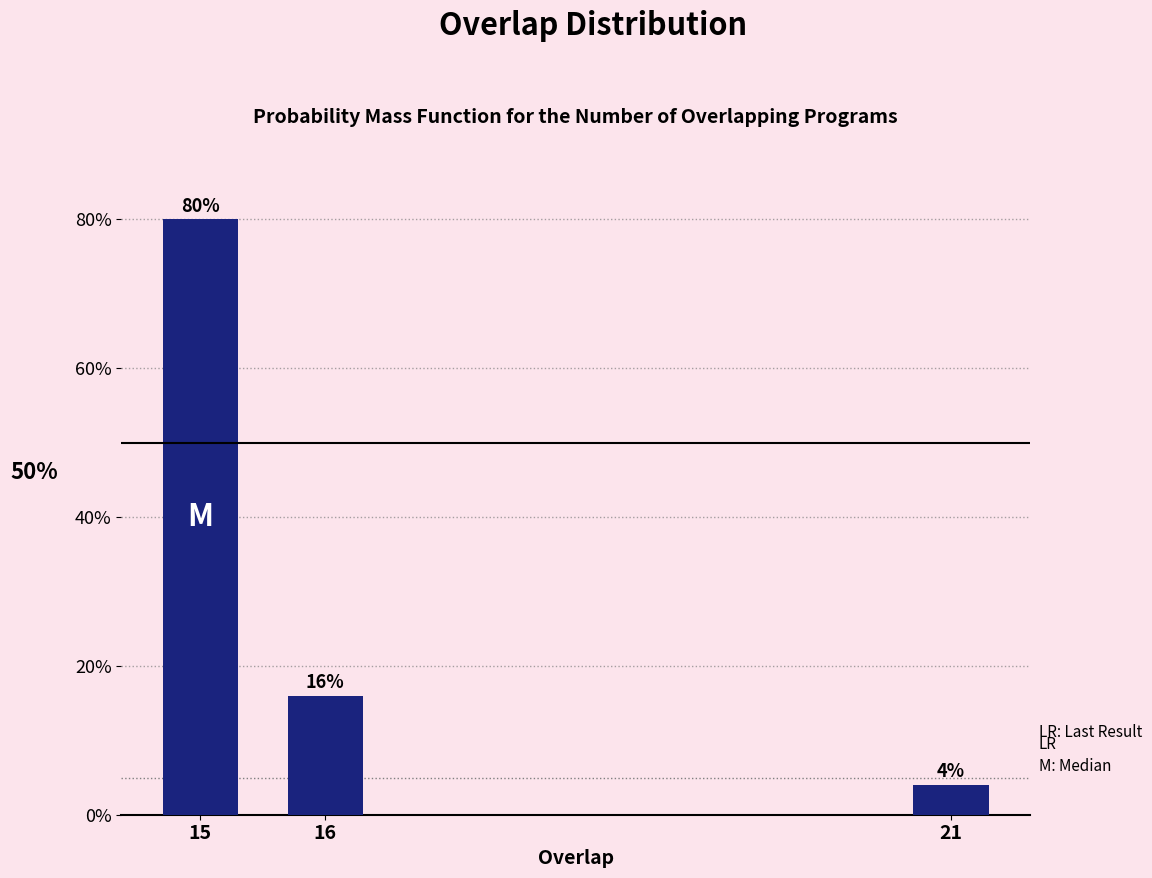

Reading right to left, what are all the values shown in this chart?

21=4	16=16	15=80